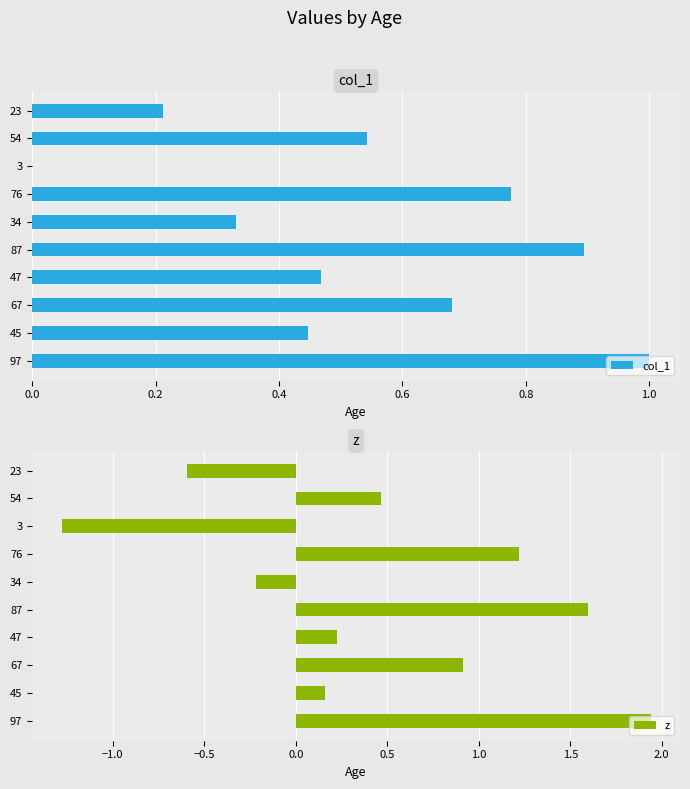

The col_1 series shows 0.1 at 45. True or false?

False